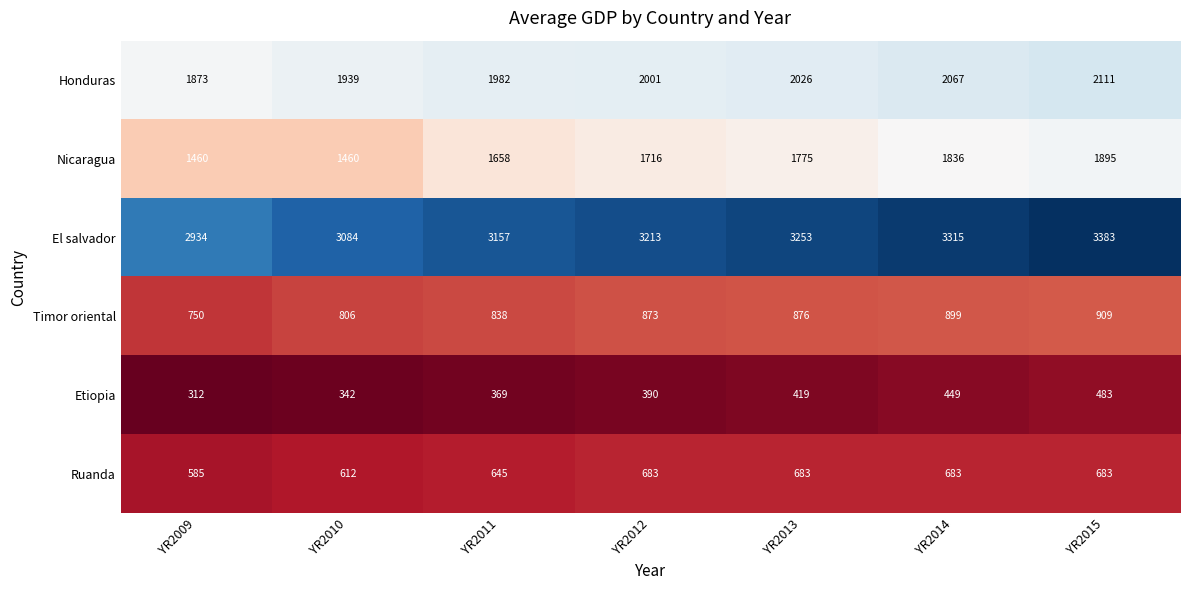

List the labels in order of Etiopia value, largest first.

YR2015, YR2014, YR2013, YR2012, YR2011, YR2010, YR2009